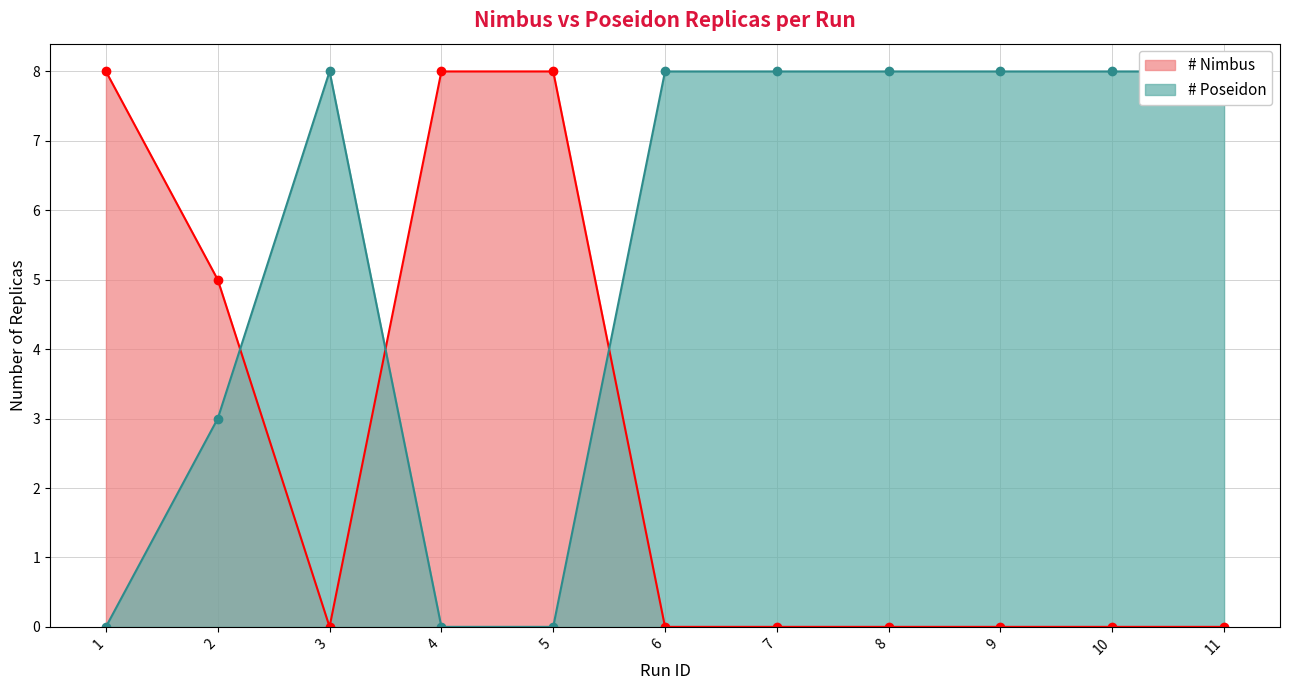

True or false: # Poseidon has a value of 2 at 9.

False